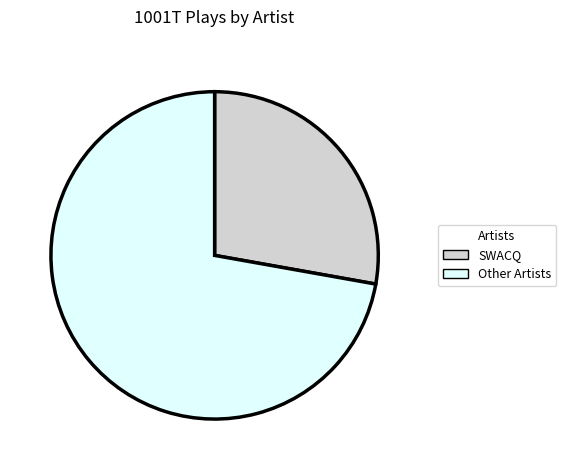

True or false: Other Artists accounts for 87% of the total.

False